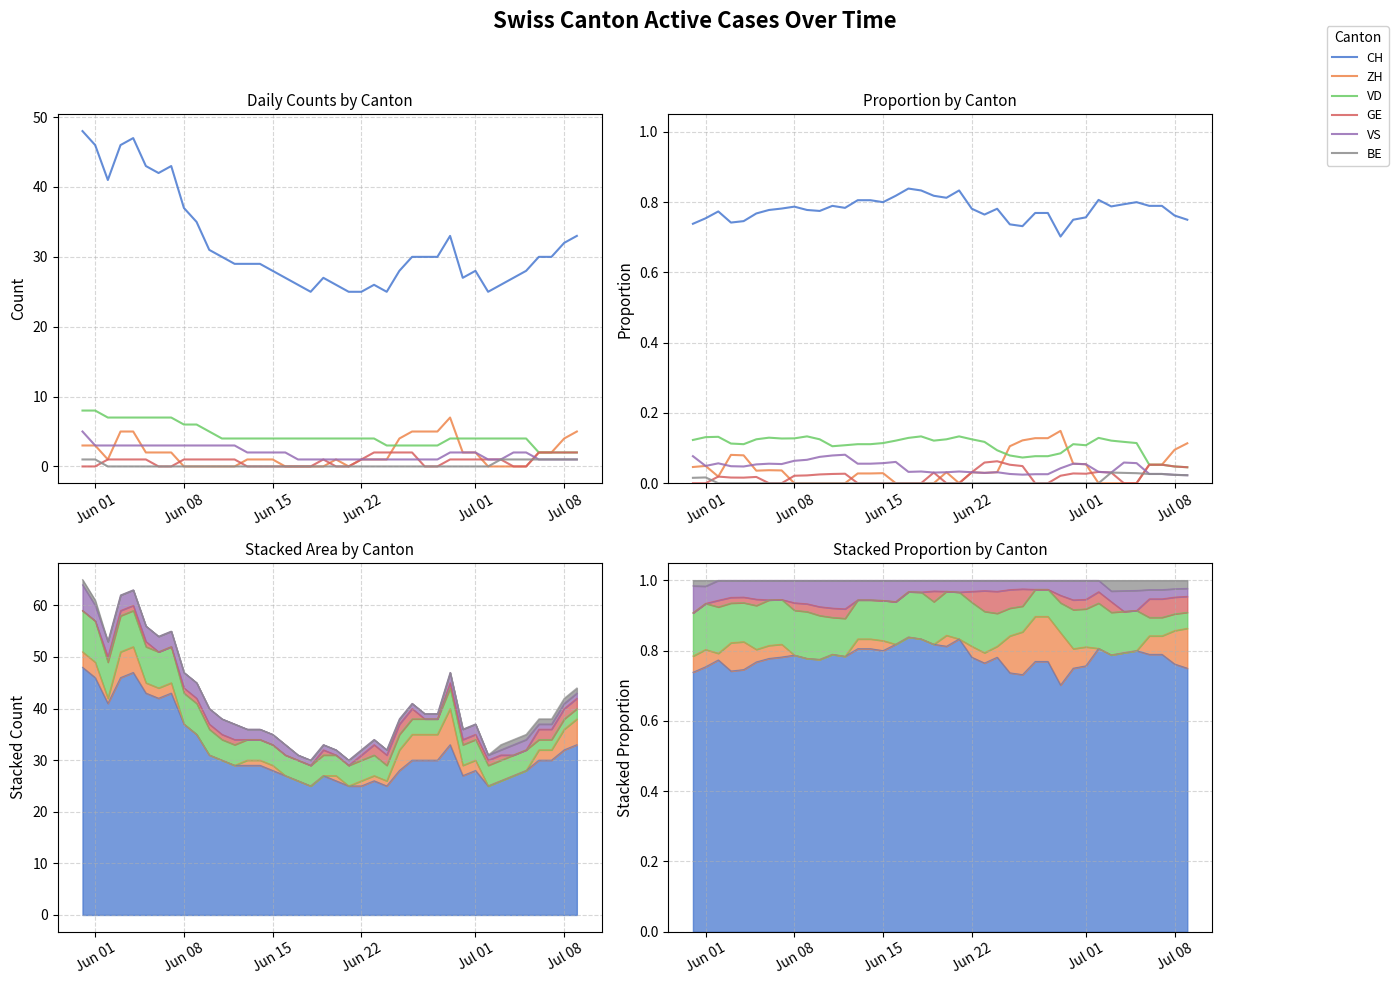

Does the chart display data point markers on the line(s)?

No